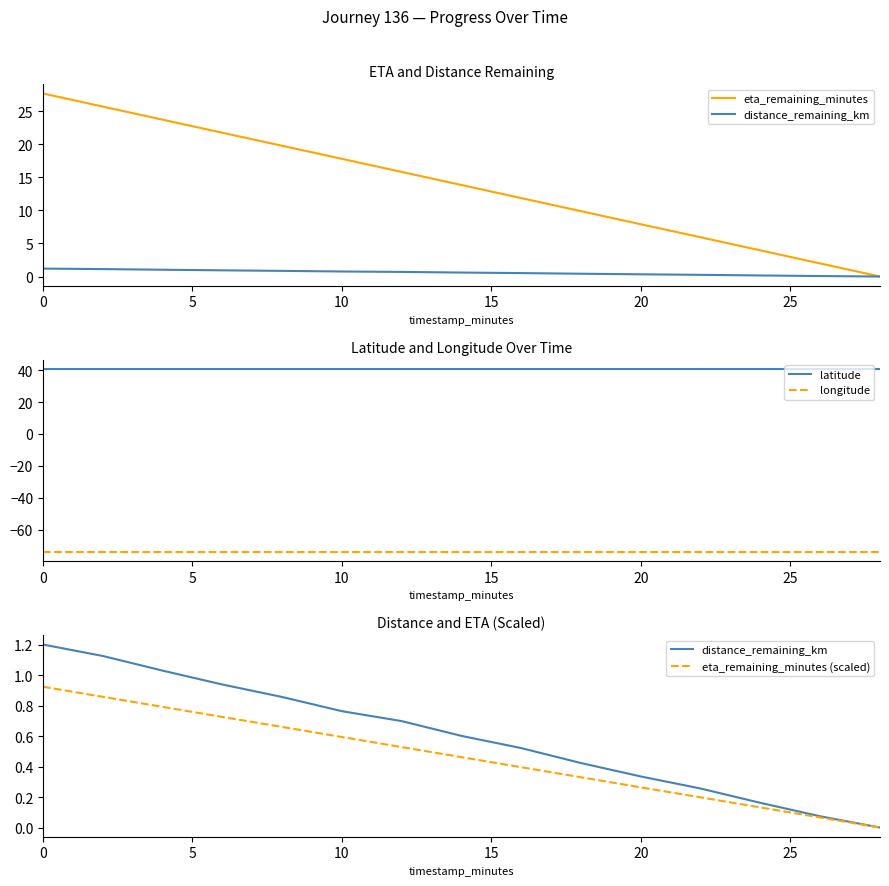

What is the highest value of the longitude series?

-74.0